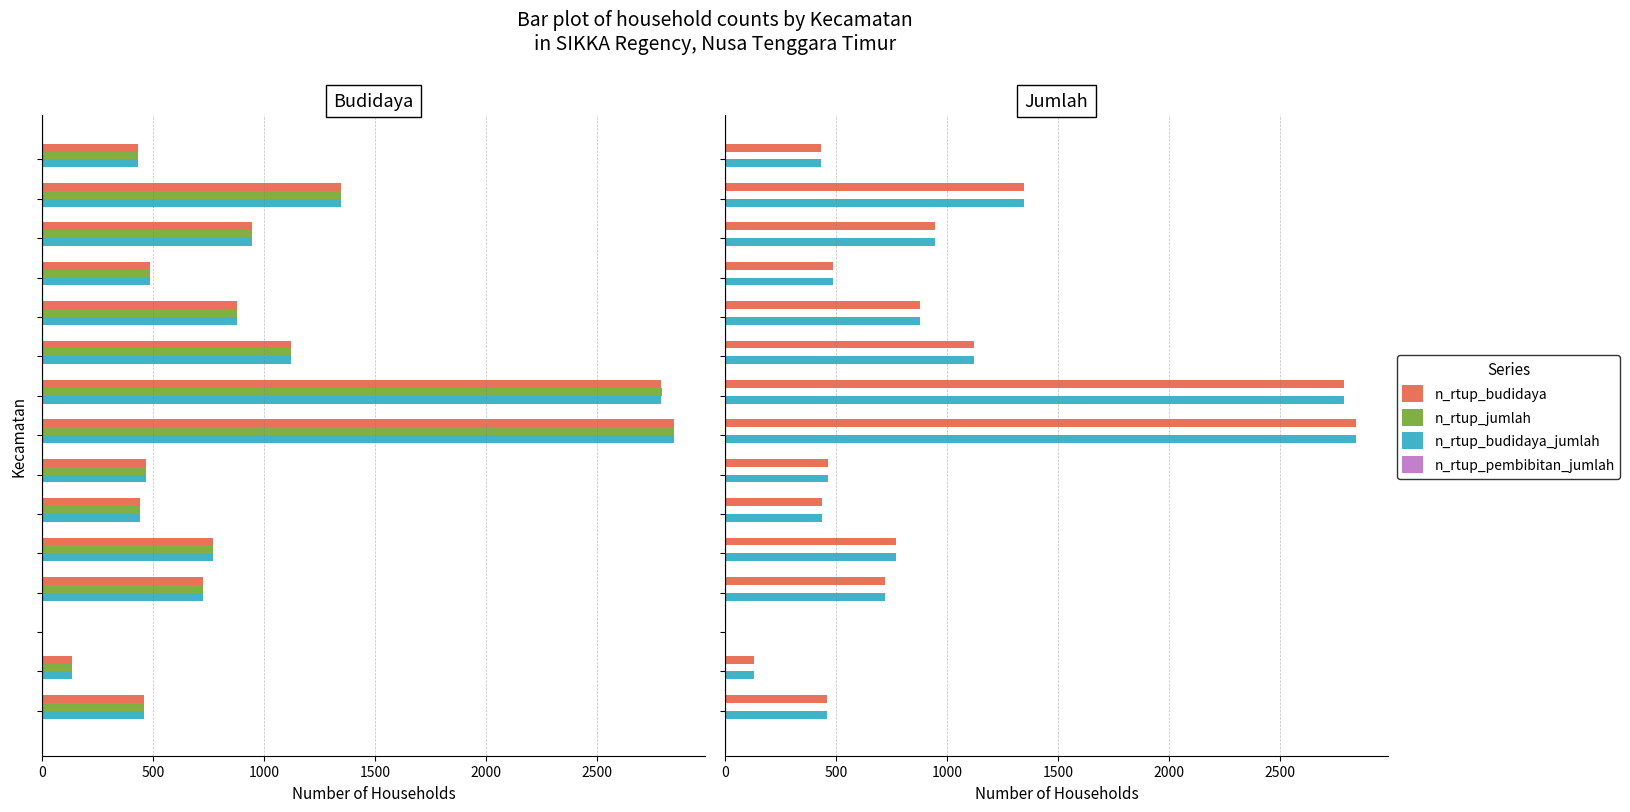

Which series has the widest spread of values?

n_rtup_budidaya